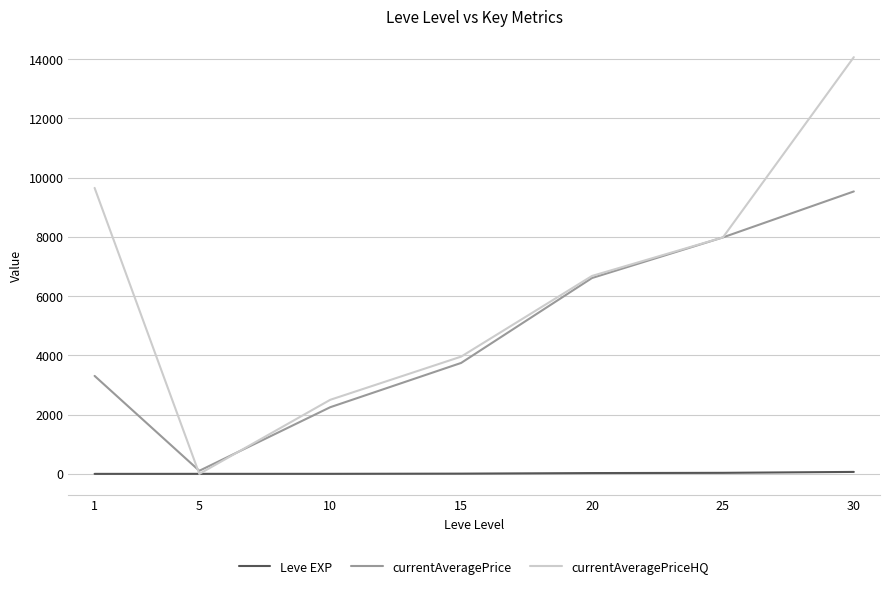

Which series has the largest total across all categories?

currentAveragePriceHQ